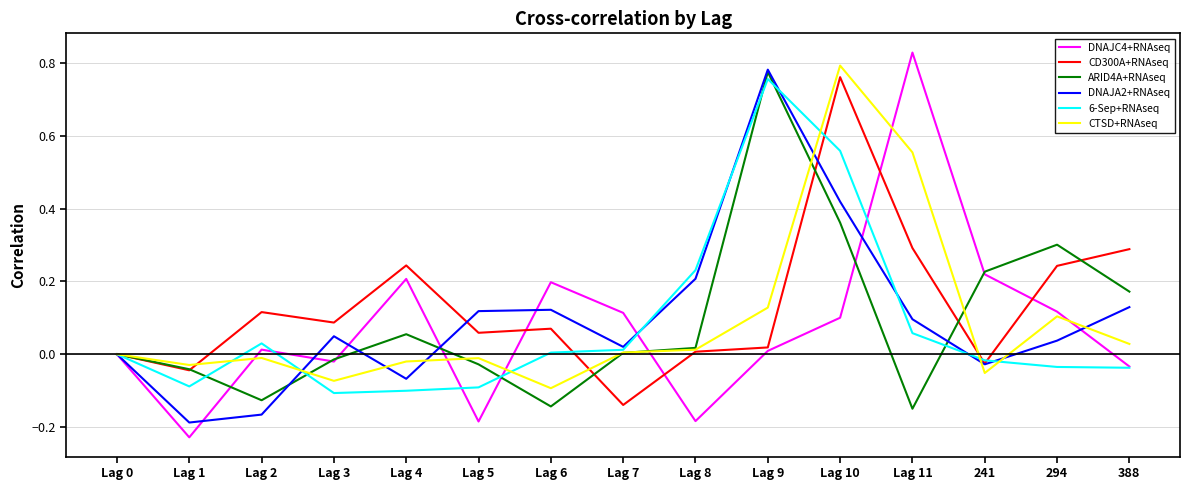

True or false: DNAJC4+RNAseq has more than 2 points higher than both neighbors.

True